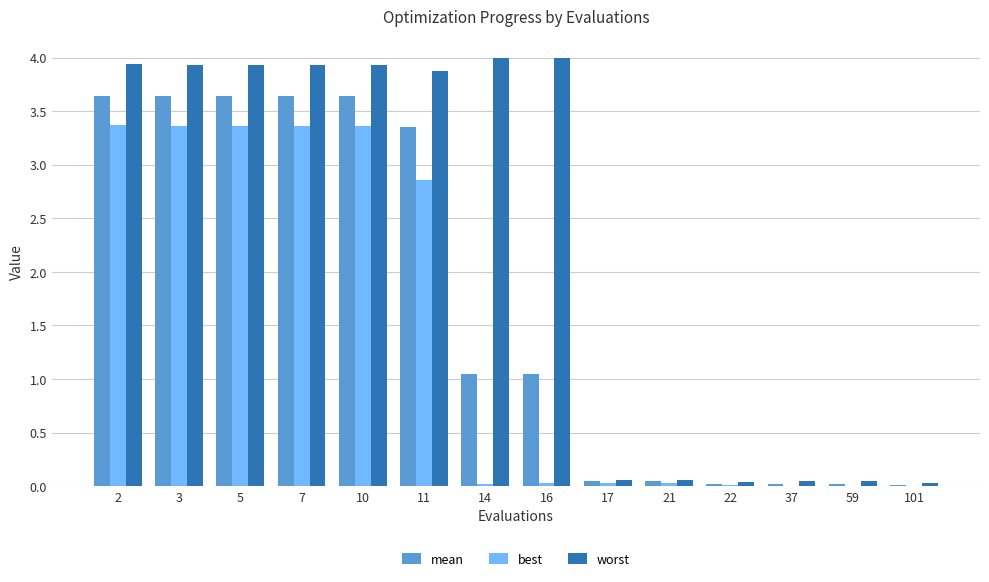

What is the sum of all worst values?

31.8